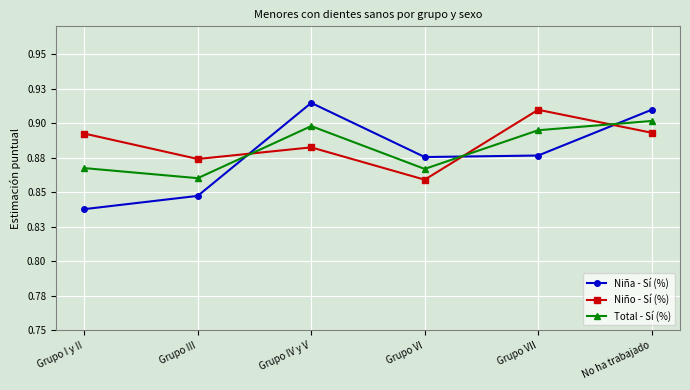

Reading right to left, list all the values displayed in this chart.

Niña - Sí (%): 0.9	0.9	0.9	0.9	0.8	0.8
Niño - Sí (%): 0.9	0.9	0.9	0.9	0.9	0.9
Total - Sí (%): 0.9	0.9	0.9	0.9	0.9	0.9